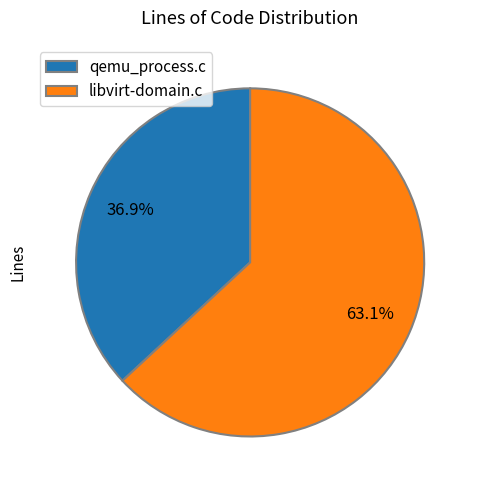

Is it true that qemu_process.c is 27% of the pie?

False